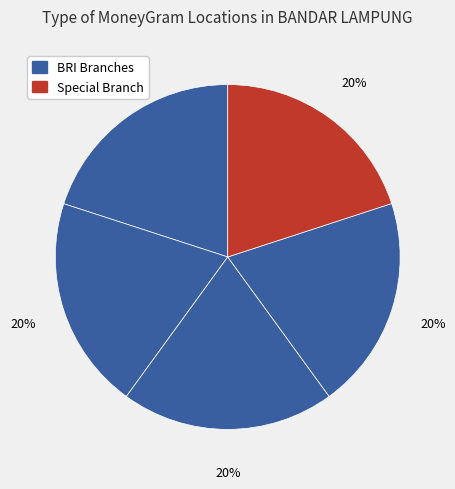

How many segments does this pie chart have?

5